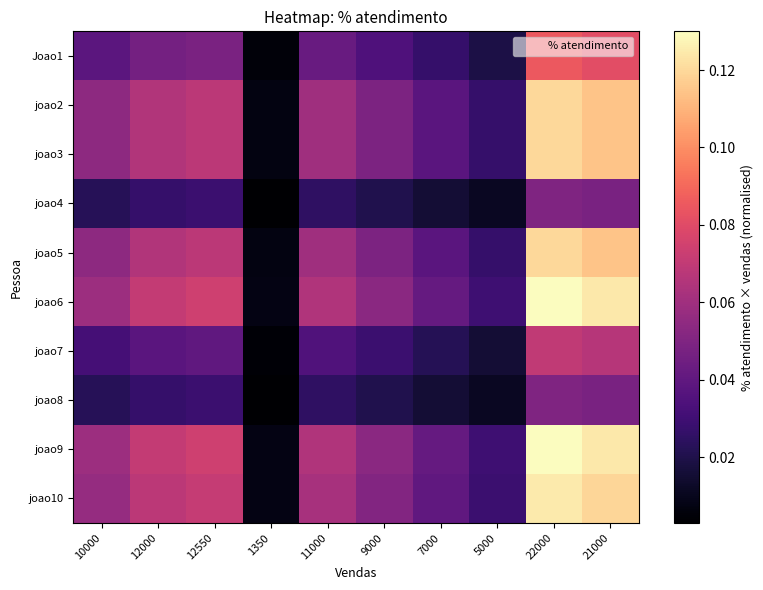

Which series has the largest range (max minus min)?

joao6